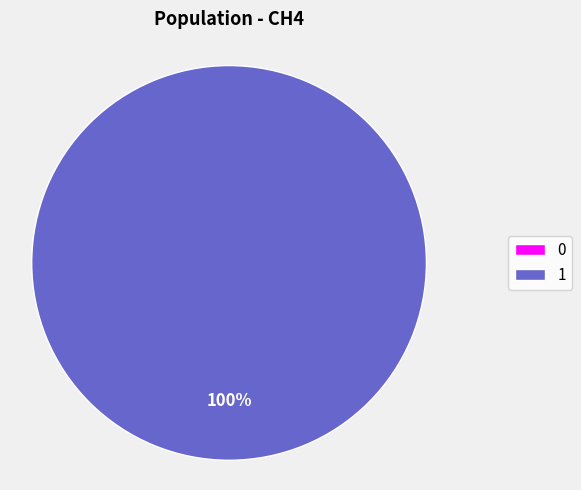

What is the change in value from 0 to 1?

+127.7